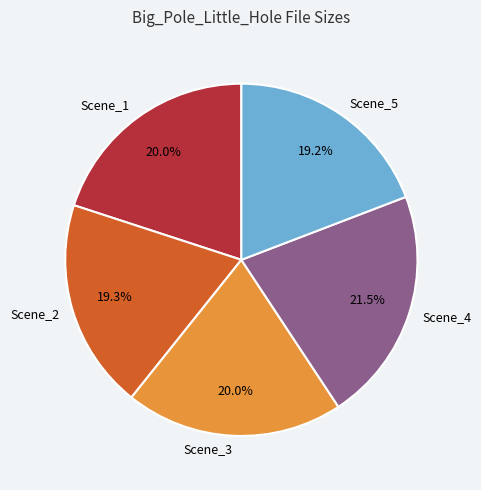

To the nearest percent, what portion does Scene_1 represent?

20%